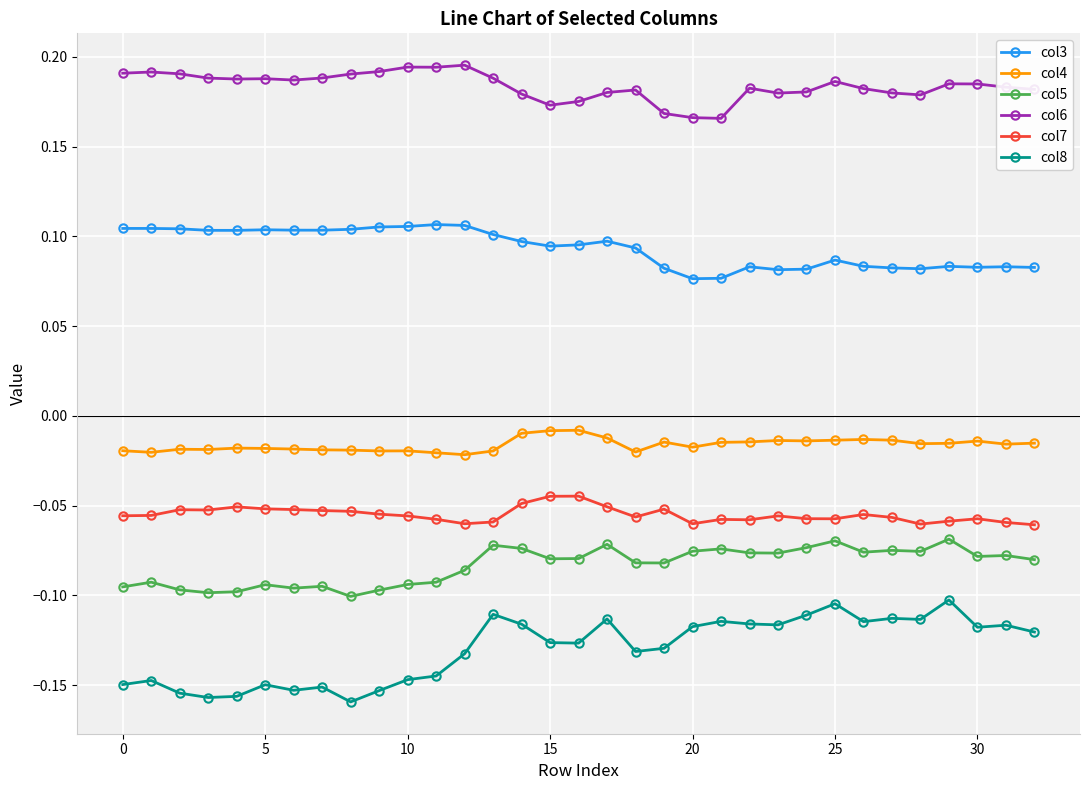

True or false: col4 and col5 cross at least once.

False